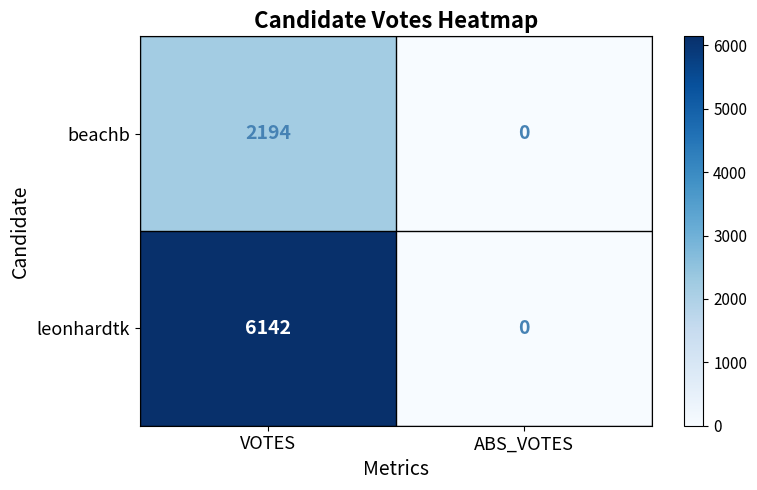

Reading left to right, transcribe all the data shown in this chart.

beachb: 2194	0
leonhardtk: 6142	0